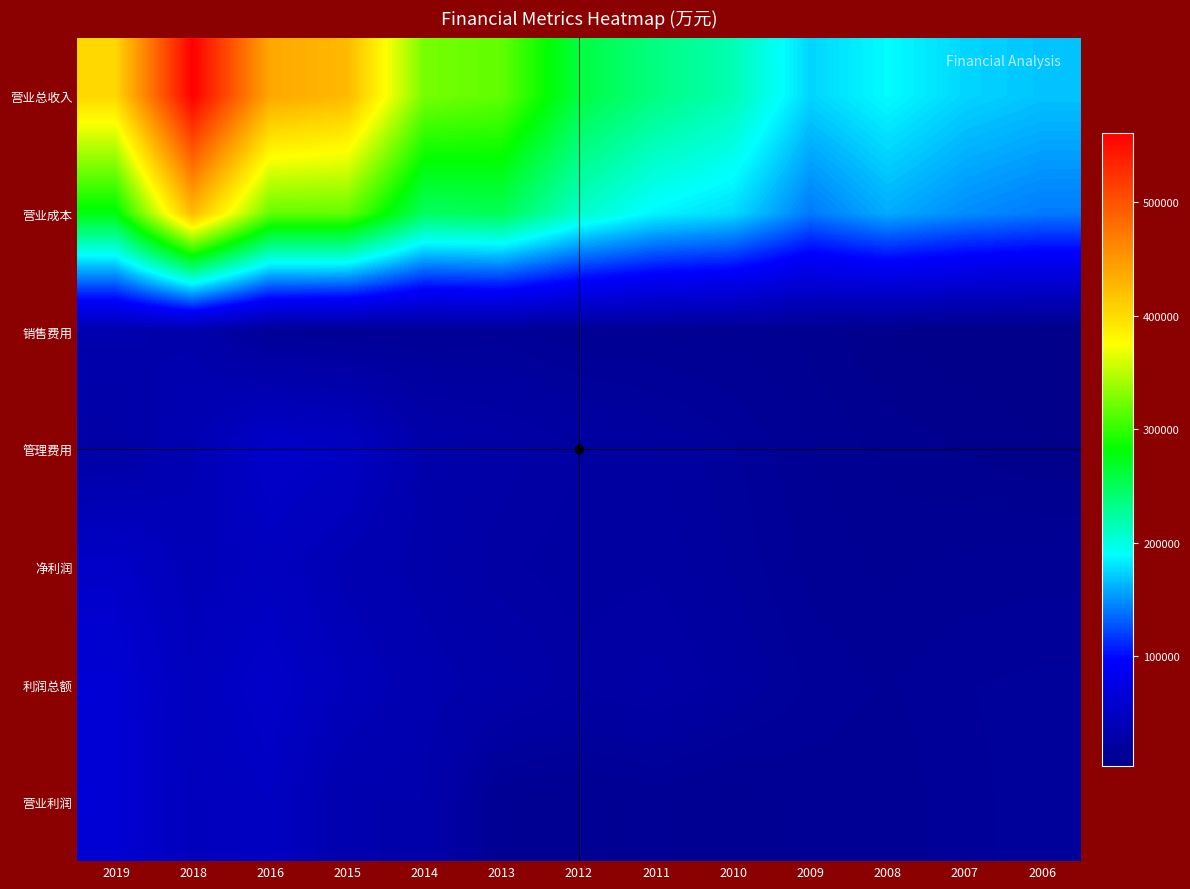

At which category is the sum across all series the highest?

2018